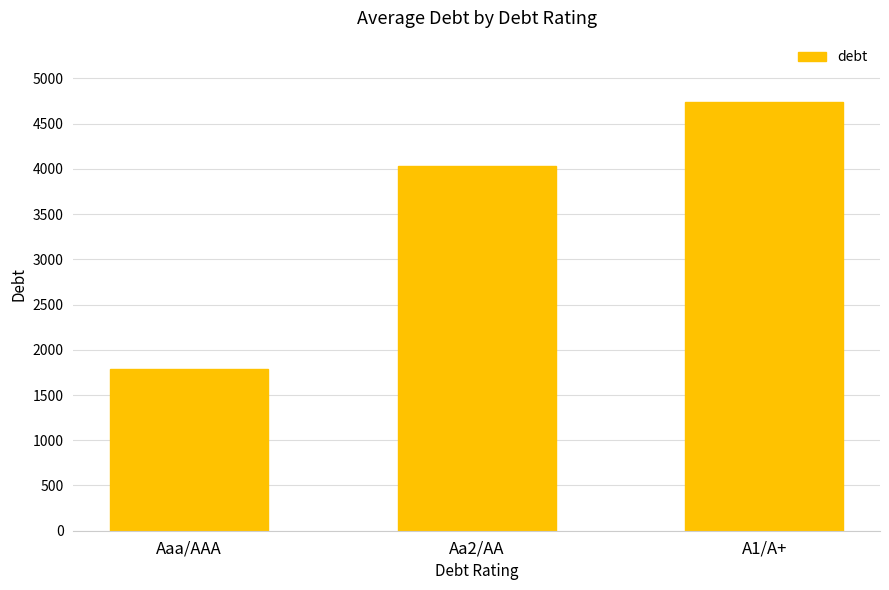

What is the difference between the maximum and second lowest values?

704.2